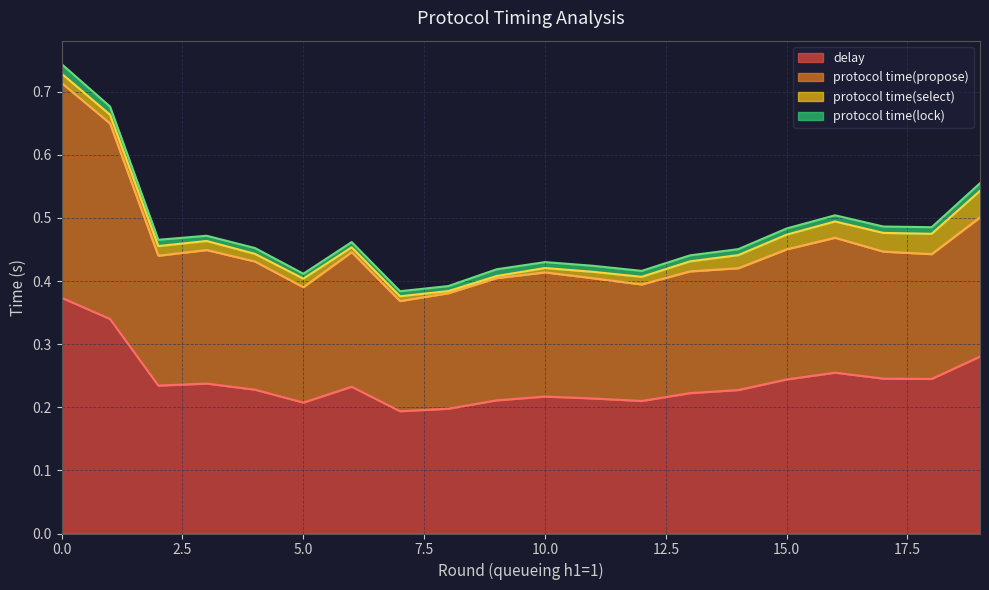

Does the chart have visible grid lines?

Yes